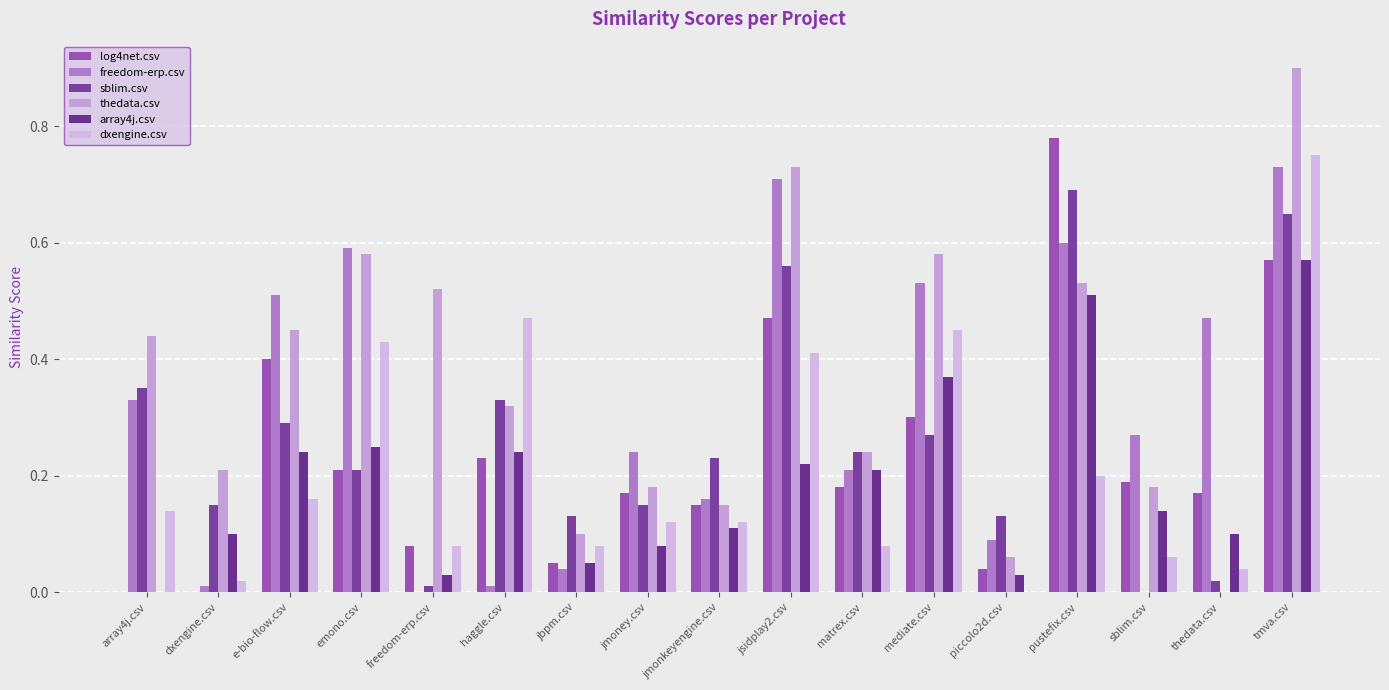

Between tmva.csv and sblim.csv, which is larger?

tmva.csv